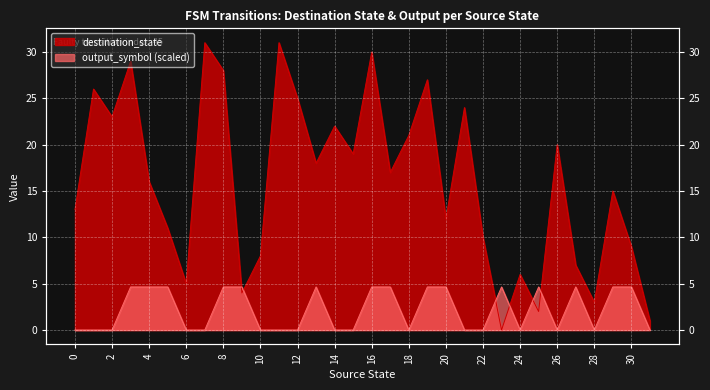

At how many categories does at least one series exceed 20?

12